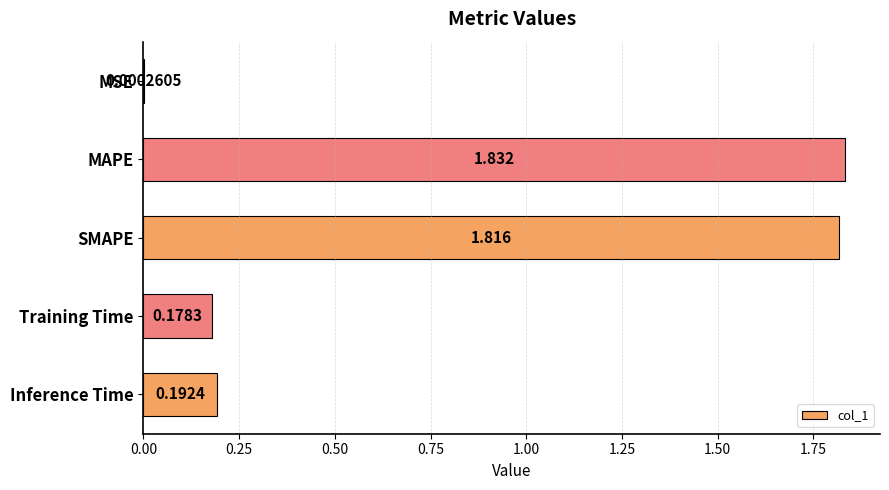

Which label corresponds to the largest value in the chart?

MAPE